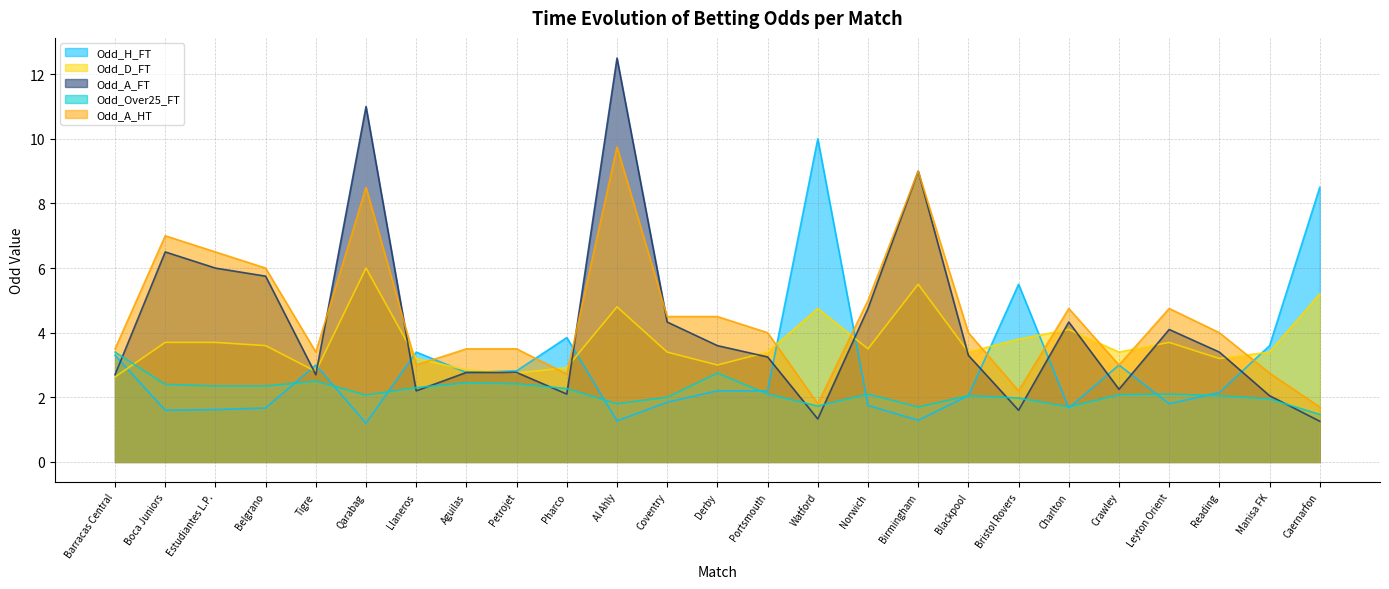

What is the minimum value shown in the chart?

1.2